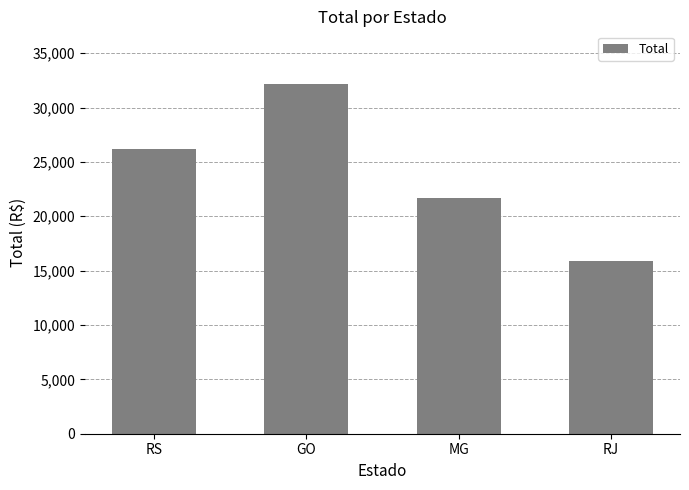

Rank the categories by value from lowest to highest.

RJ, MG, RS, GO